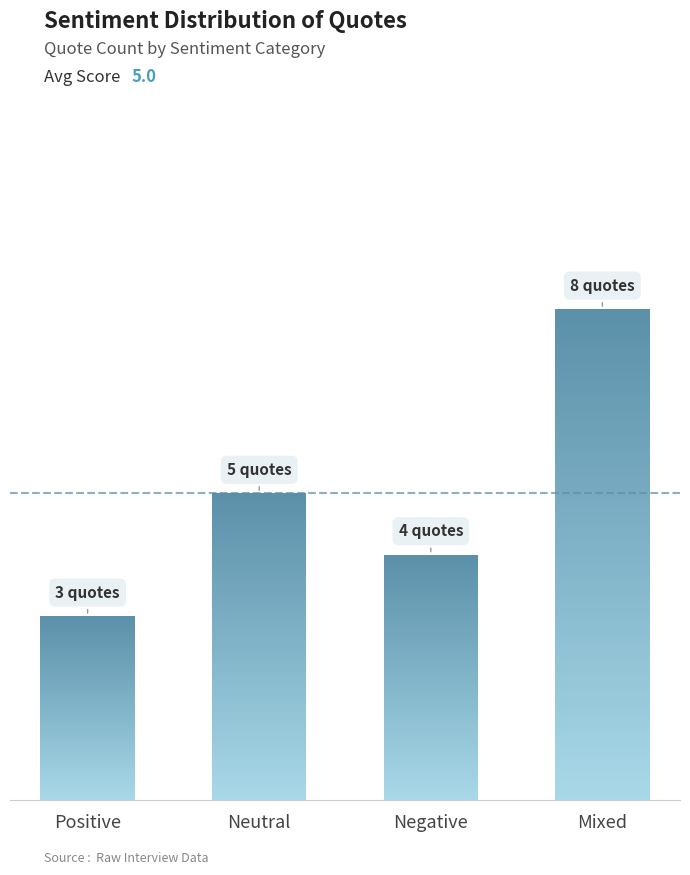

Is it true that the value at MacDonald Law Professional is 2?

False